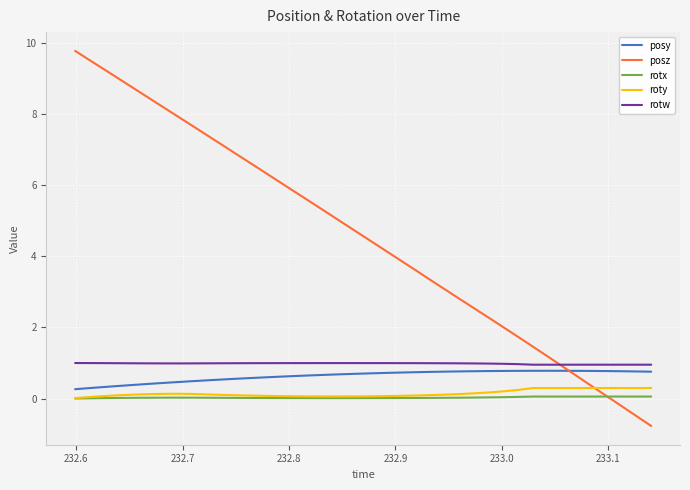

What is the difference between the second highest and minimum values in the roty series?

0.3